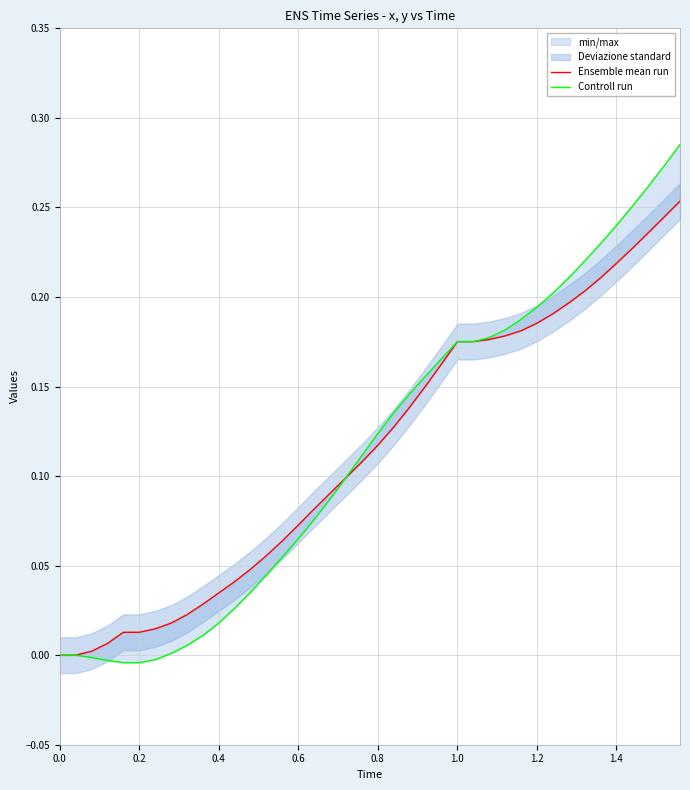

What is the average value of the Controll run series?

0.1